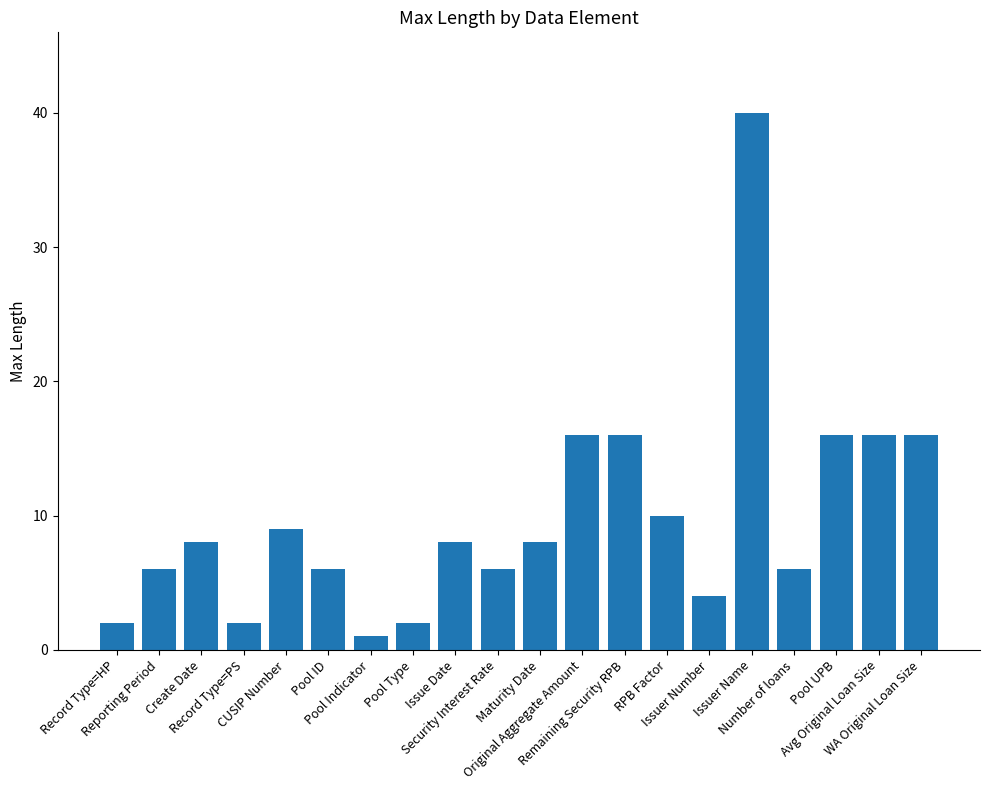

What is the minimum value shown in the chart?

1